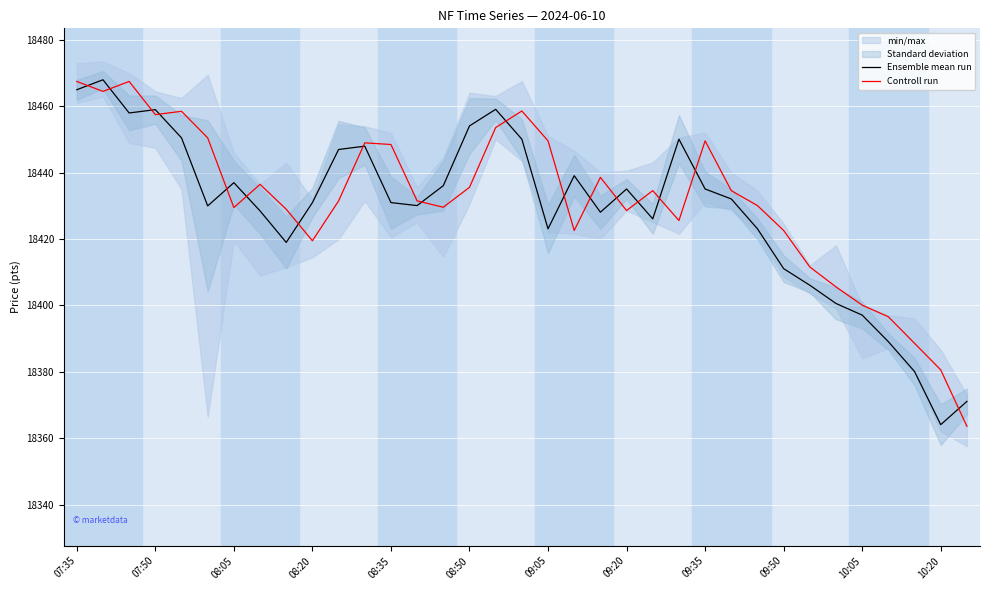

List the series in order of their peak value, lowest first.

Controll run, Ensemble mean run